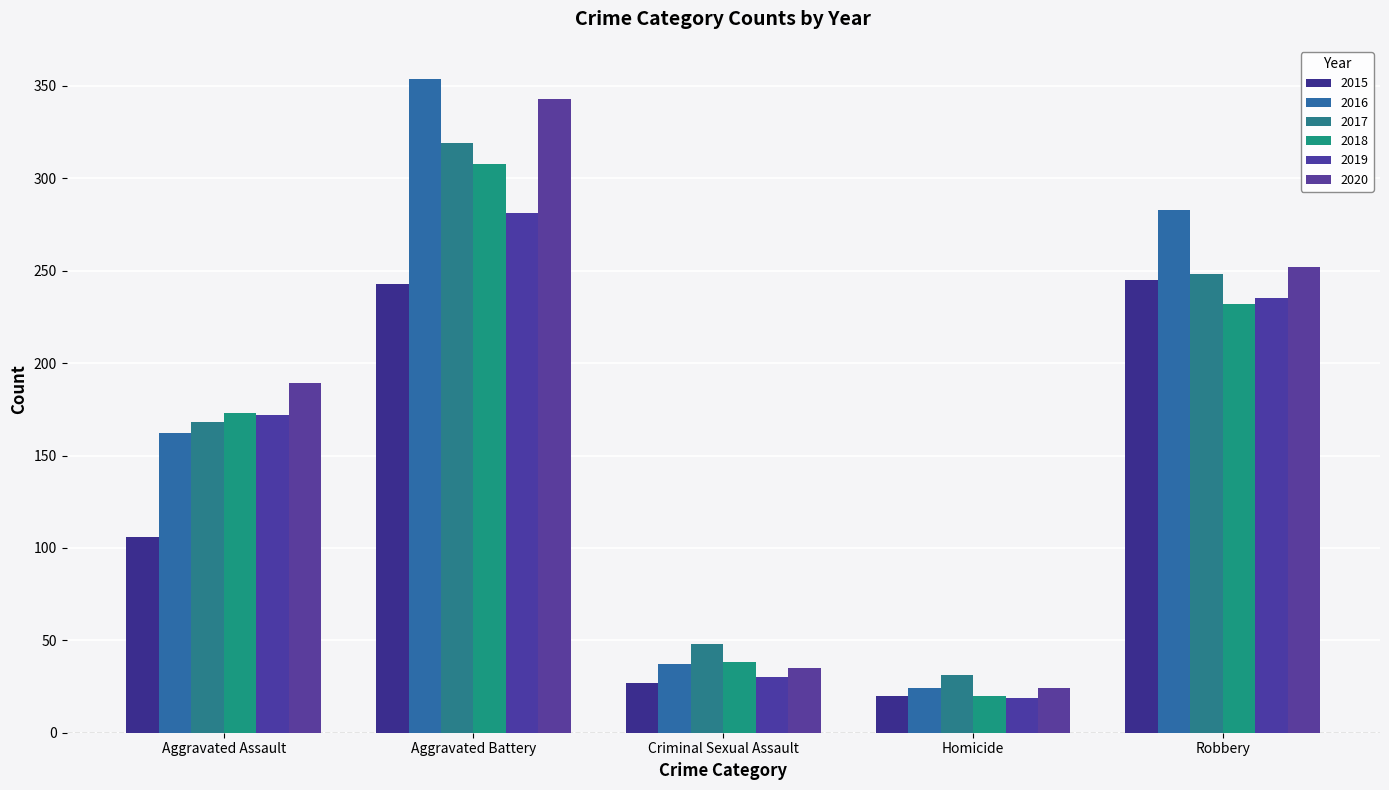

Reading left to right, transcribe all the data shown in this chart.

2015: 106	243	27	20	245
2016: 162	354	37	24	283
2017: 168	319	48	31	248
2018: 173	308	38	20	232
2019: 172	281	30	19	235
2020: 189	343	35	24	252